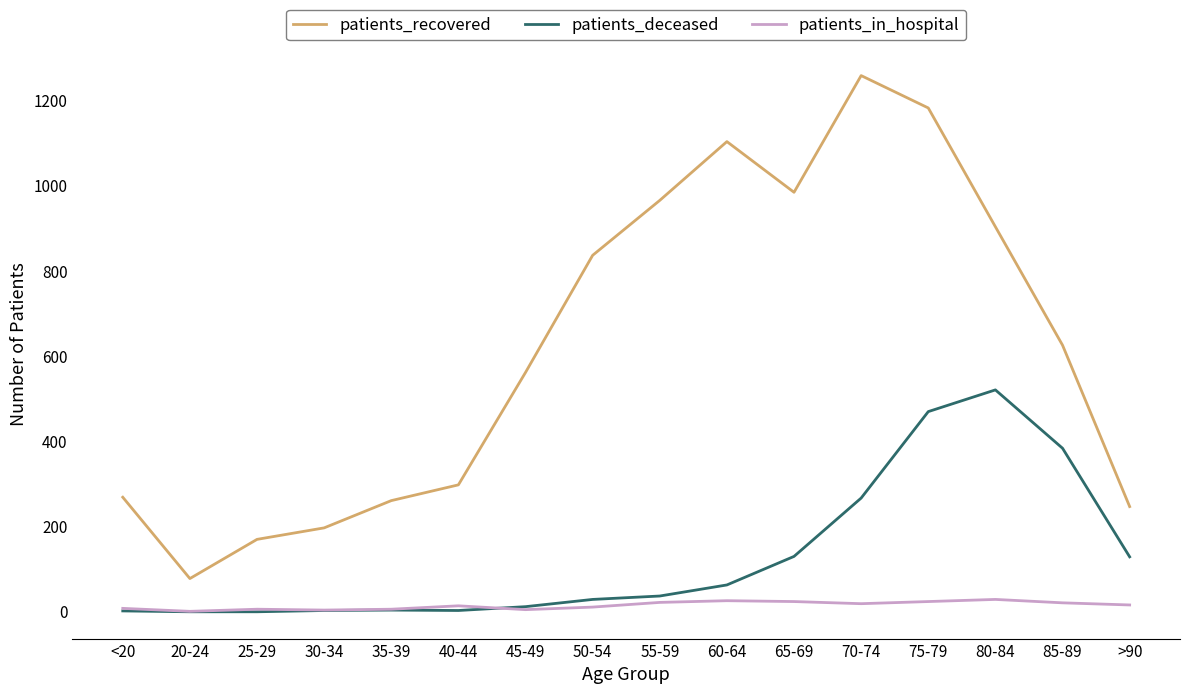

Rank the series at 85-89 from lowest to highest value.

patients_in_hospital, patients_deceased, patients_recovered